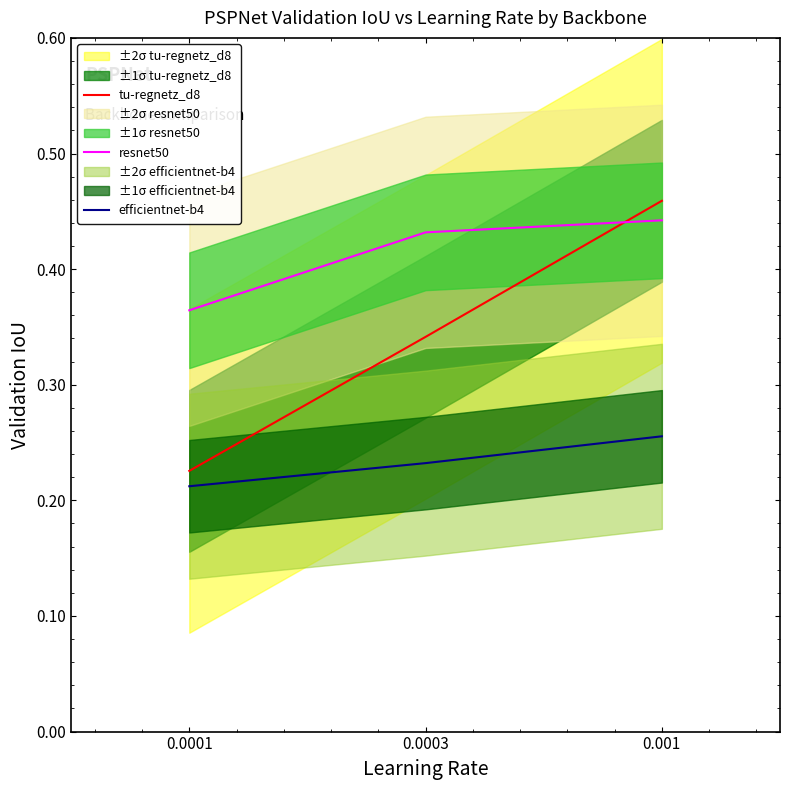

How many resnet50 values are between 0 and 1?

3